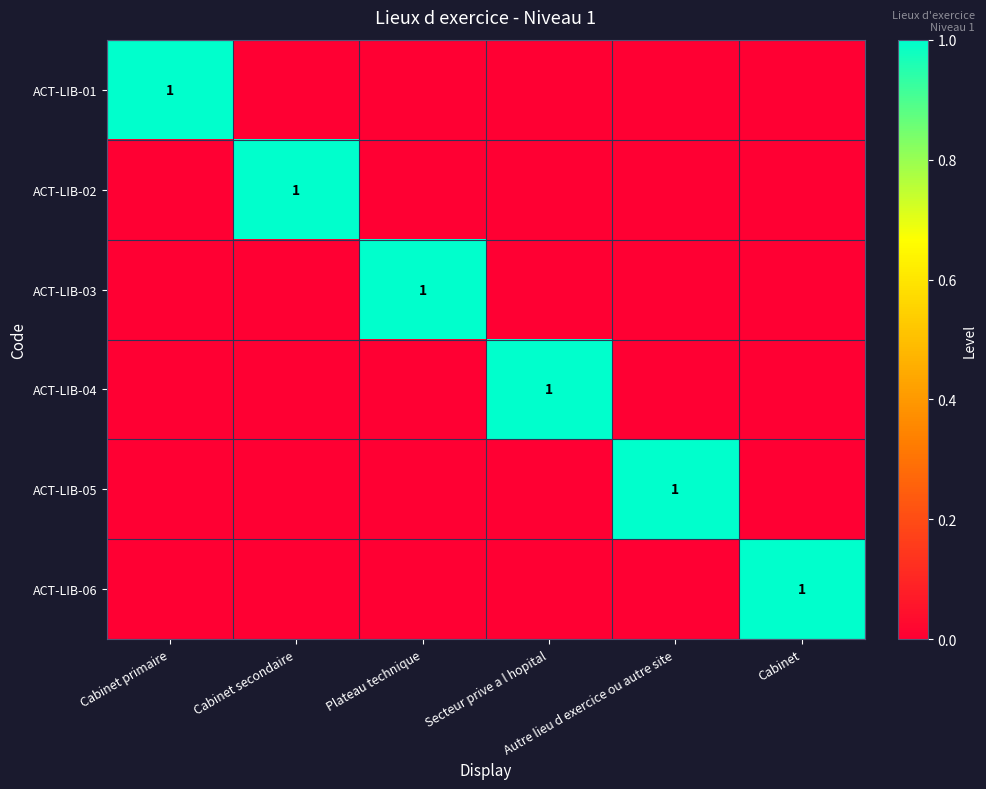

Which series has the largest total across all categories?

ACT-LIB-01